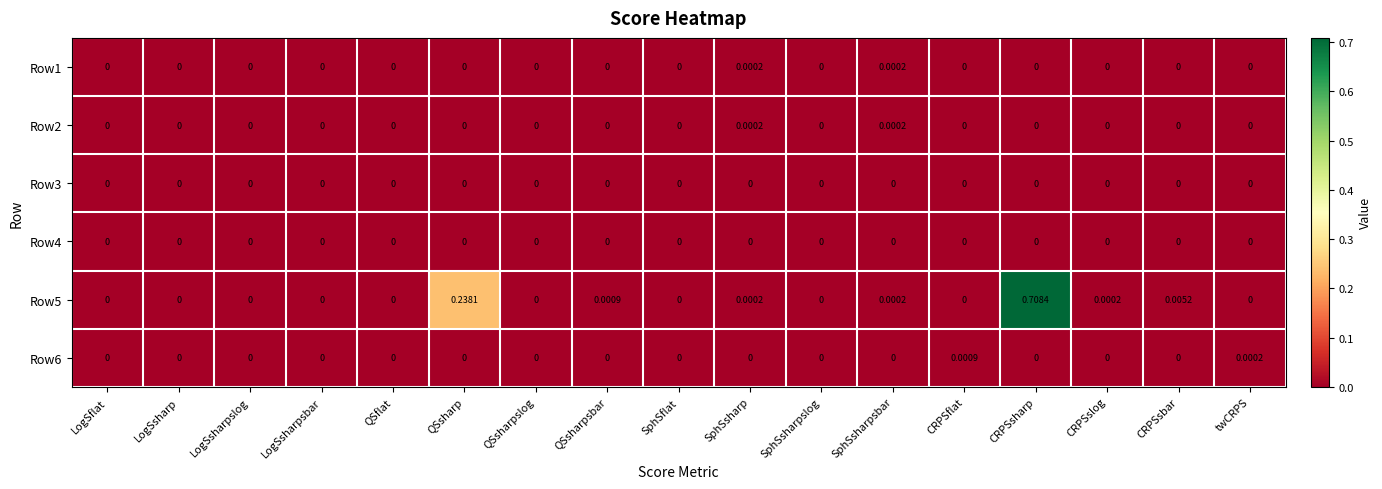

Is the value of Row2 at SphSsharpsbar greater than the value of Row6 at QSsharpsbar?

Yes